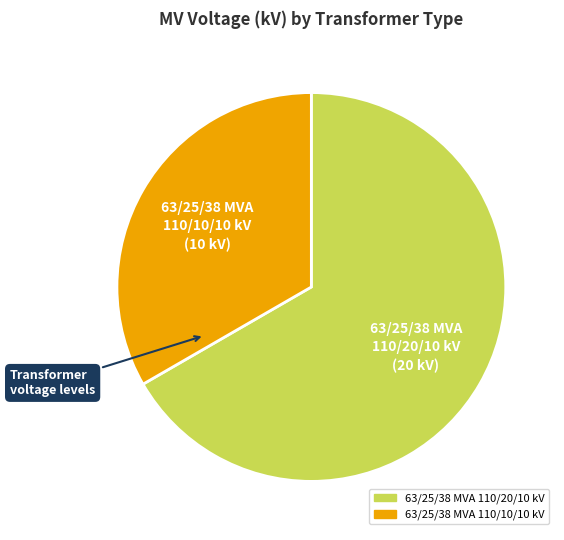

Do 63/25/38 MVA 110/10/10 kV and 63/25/38 MVA 110/20/10 kV together represent more than half of the pie?

Yes